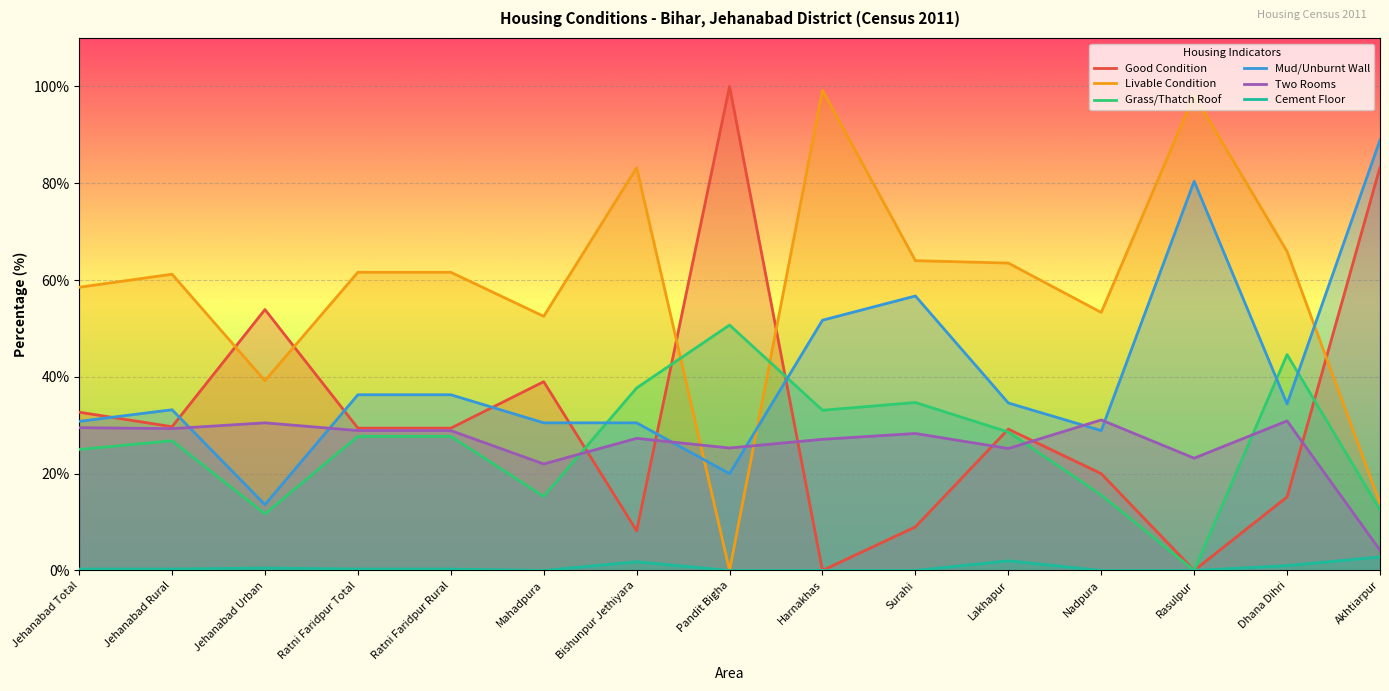

Where is the first local maximum for Mud/Unburnt Wall?

Jehanabad Rural